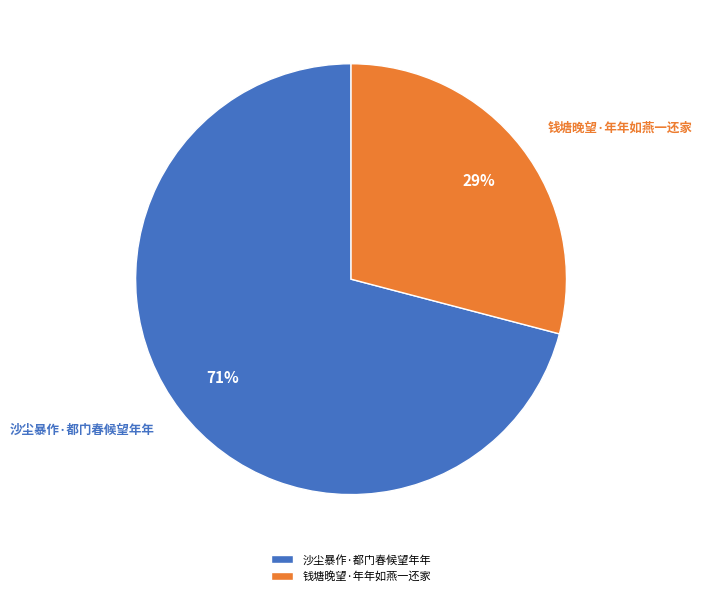

Is the sum of 沙尘暴作·都门春候望年年 and 钱塘晚望·年年如燕一还家 greater than half?

Yes